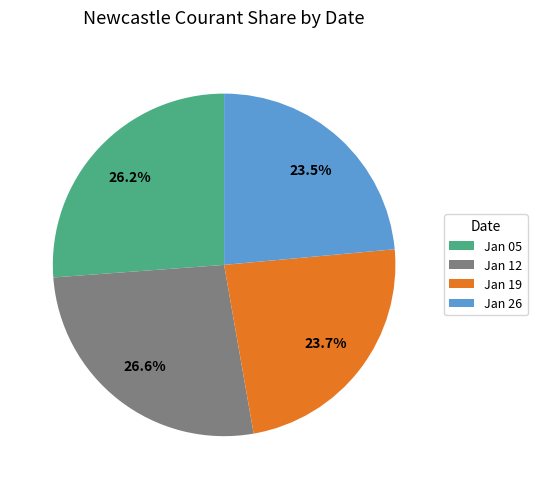

Combined, do Jan 05 and Jan 26 account for over 50%?

No